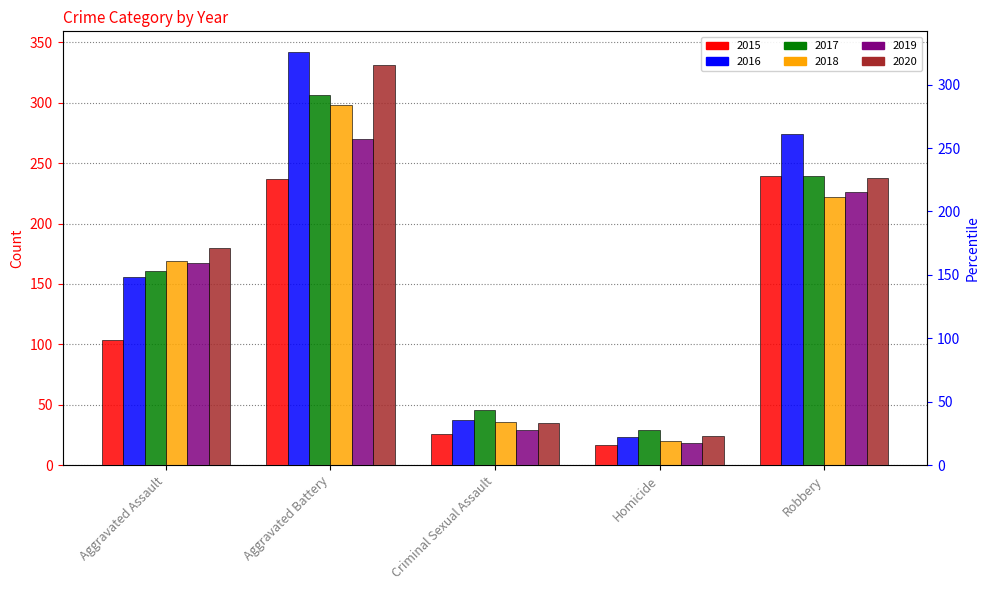

At which category does the chart reach its peak across all series?

Aggravated Battery